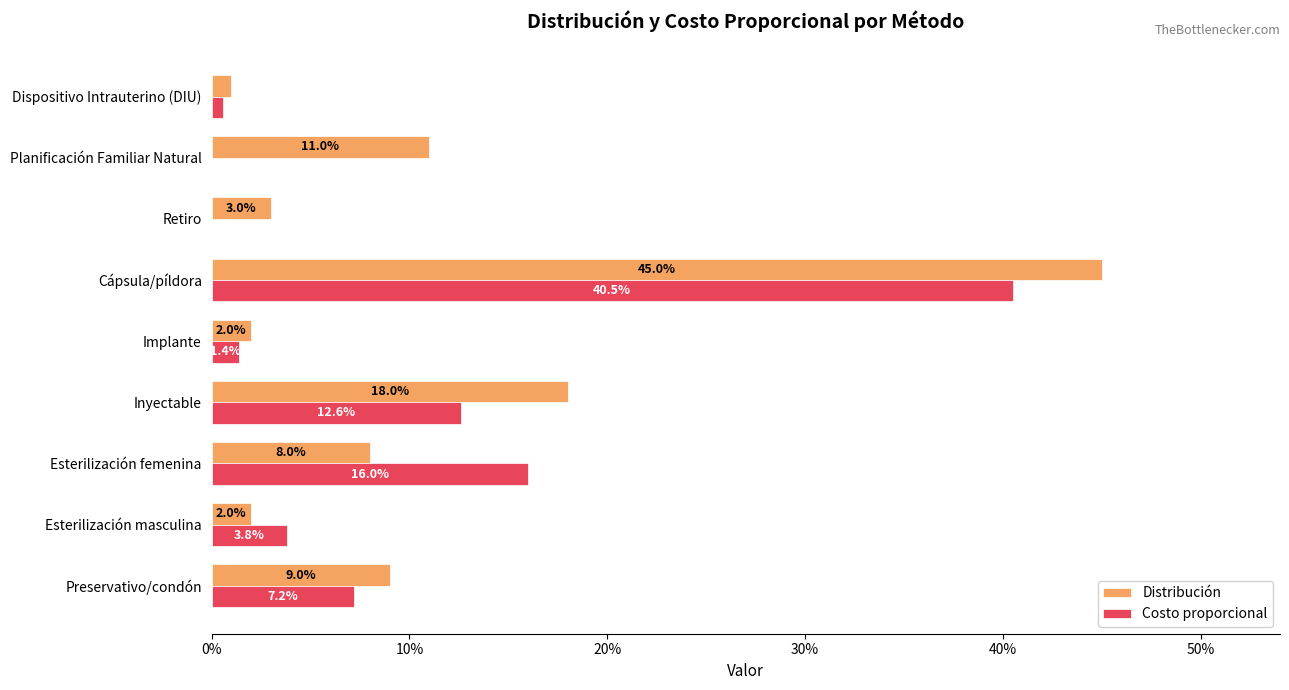

What are all the series names shown in the legend?

Distribución, Costo proporcional